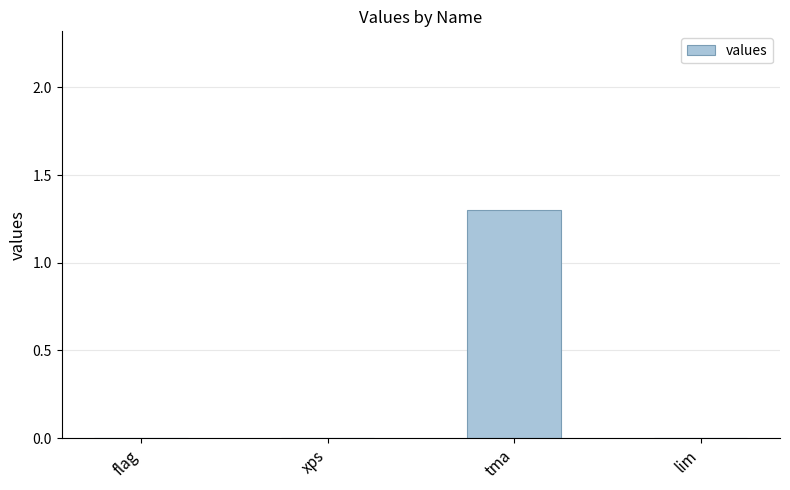

Reading left to right, what are all the values shown in this chart?

0.0	0.0	1.3	0.0